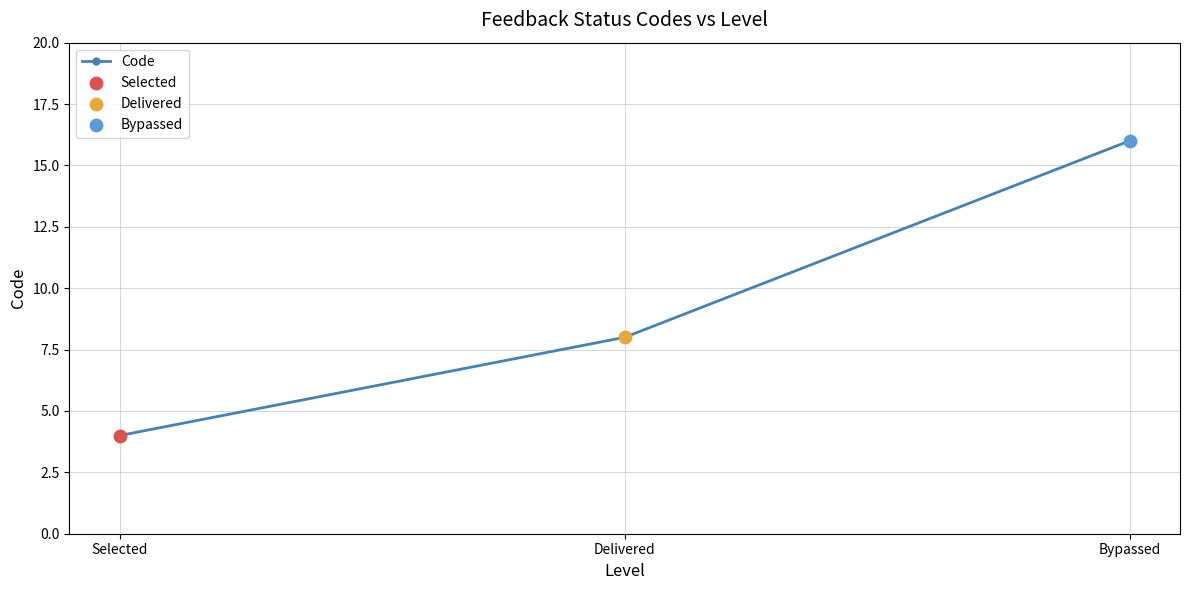

Which has a higher value, Delivered or Bypassed?

Bypassed